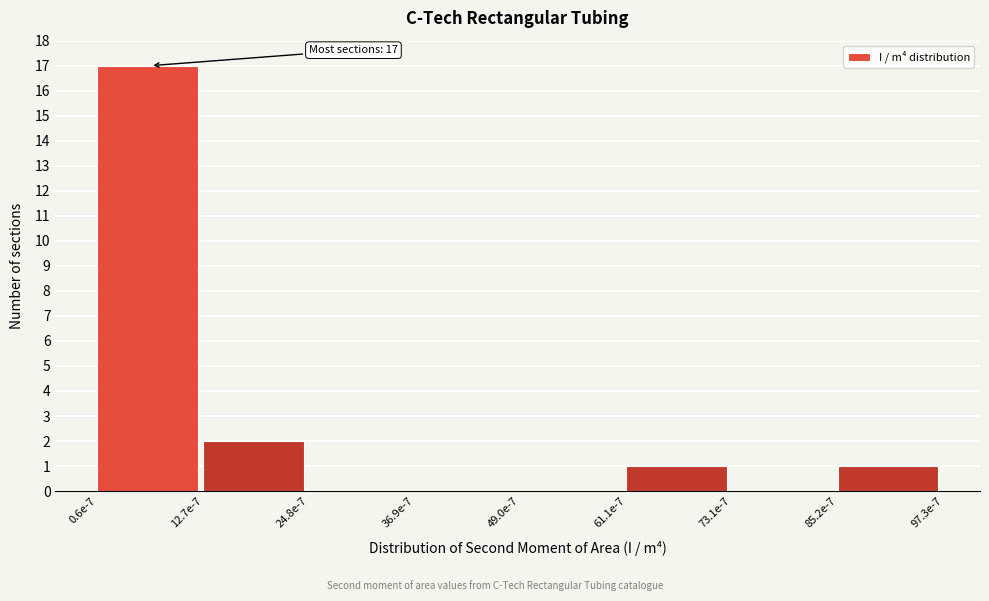

Reading left to right, transcribe all the data shown in this chart.

0.6e-7=17	12.7e-7=2	24.8e-7=0	36.9e-7=0	49.0e-7=0	61.1e-7=1	73.1e-7=0	85.2e-7=1